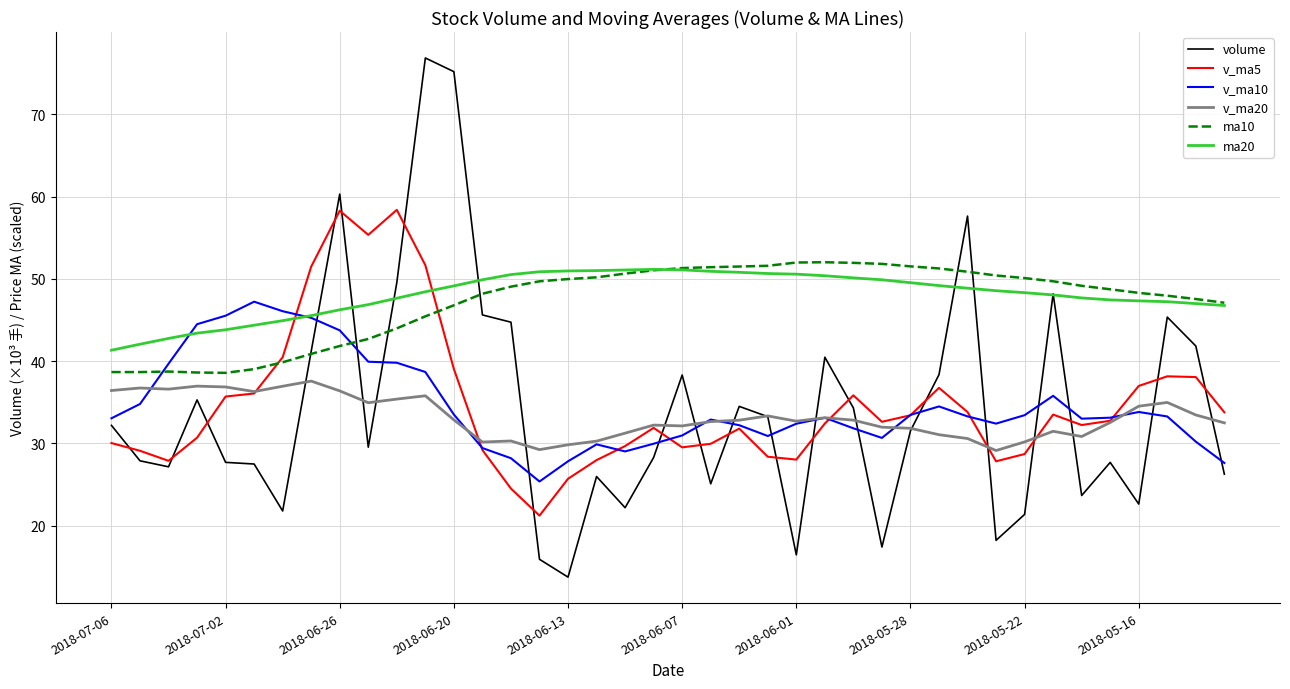

Which series has the widest spread of values?

volume